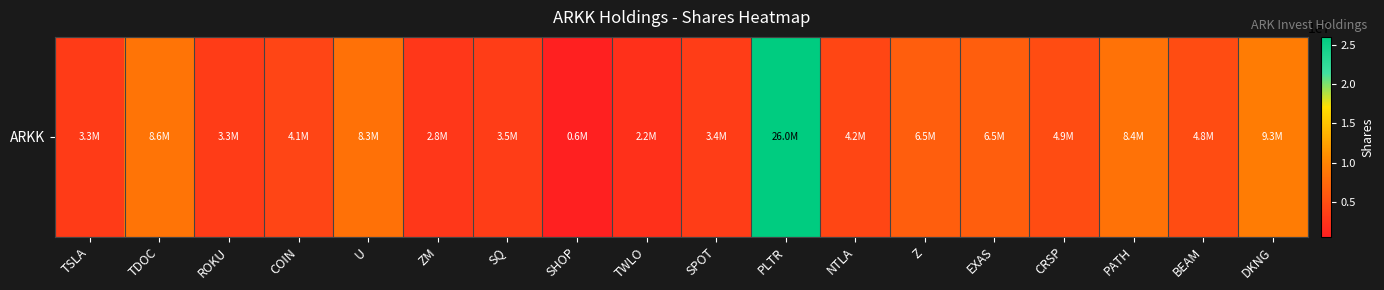

What is the difference between the values at SPOT and EXAS?

3140018